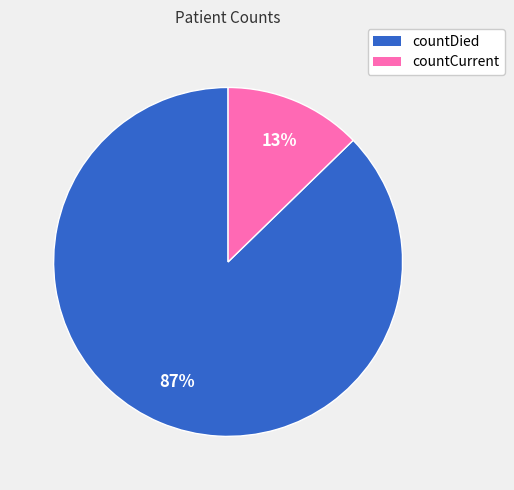

To the nearest percent, what portion does countDied represent?

87%